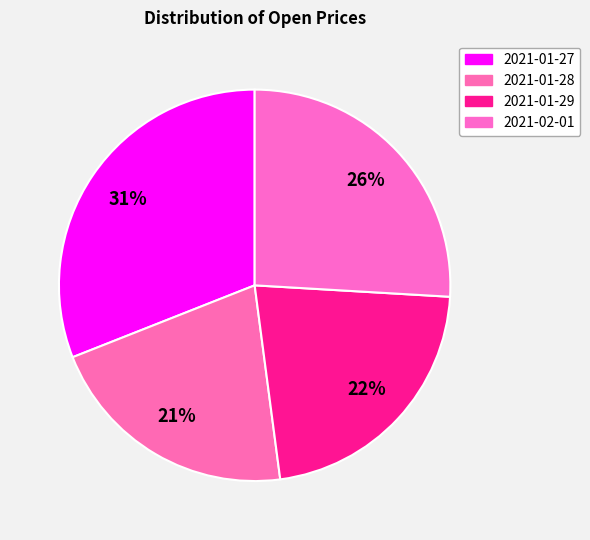

To the nearest percent, what percentage of the pie is 2021-01-29?

22%